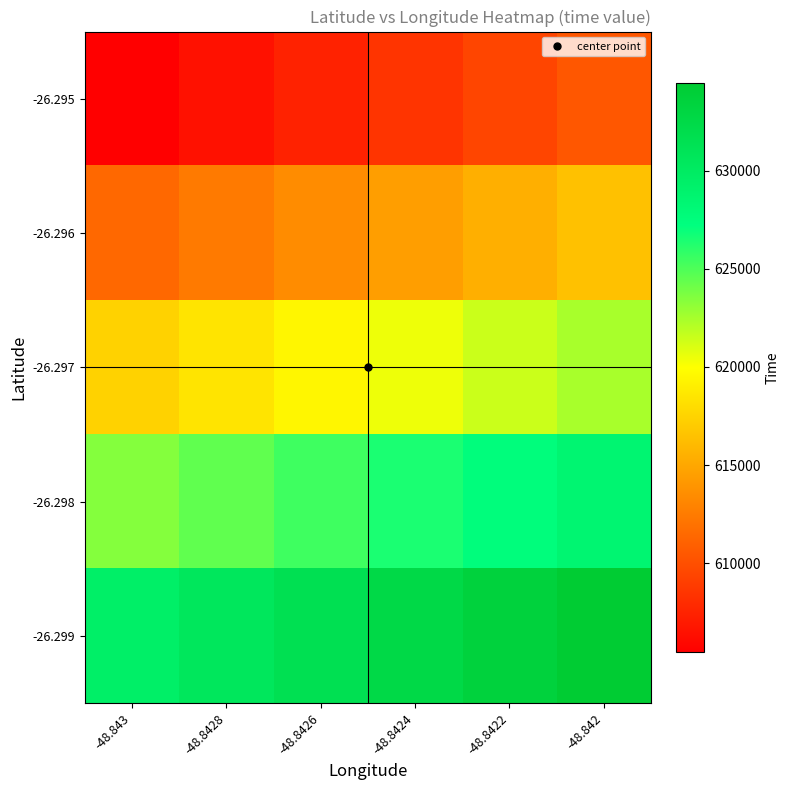

How many data points does each series have?

6